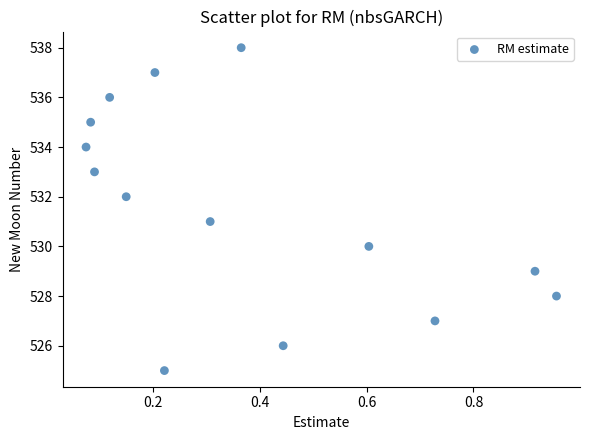

How many points are shown in the scatter plot?

14